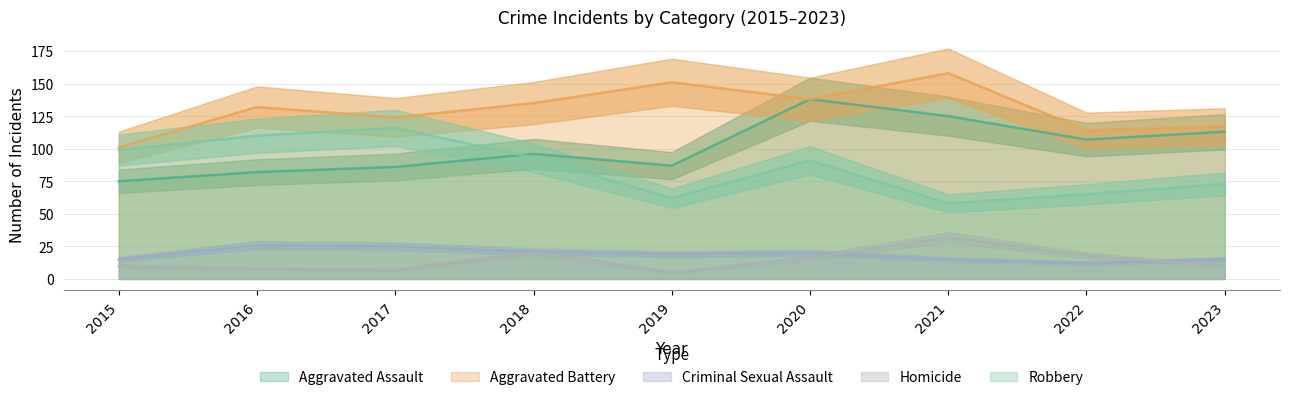

True or false: Homicide and Robbery cross at least once.

False